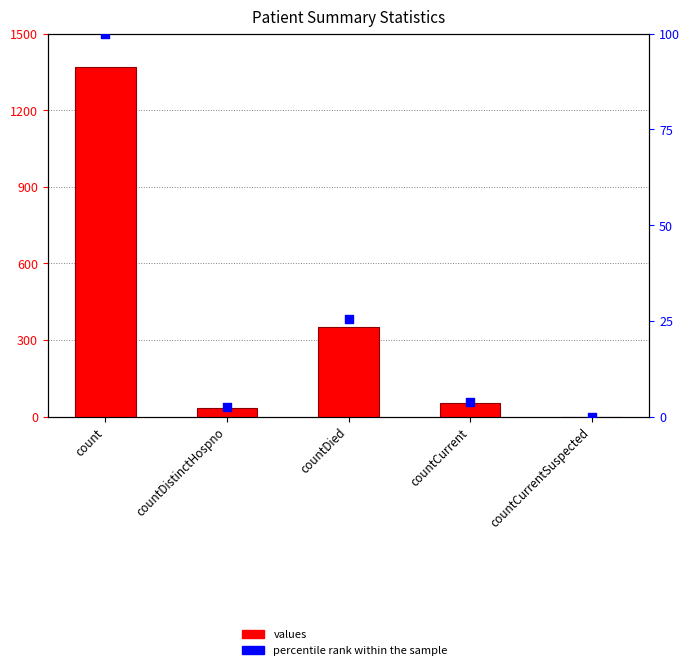

What are all the series names shown in the legend?

values, percentile rank within the sample